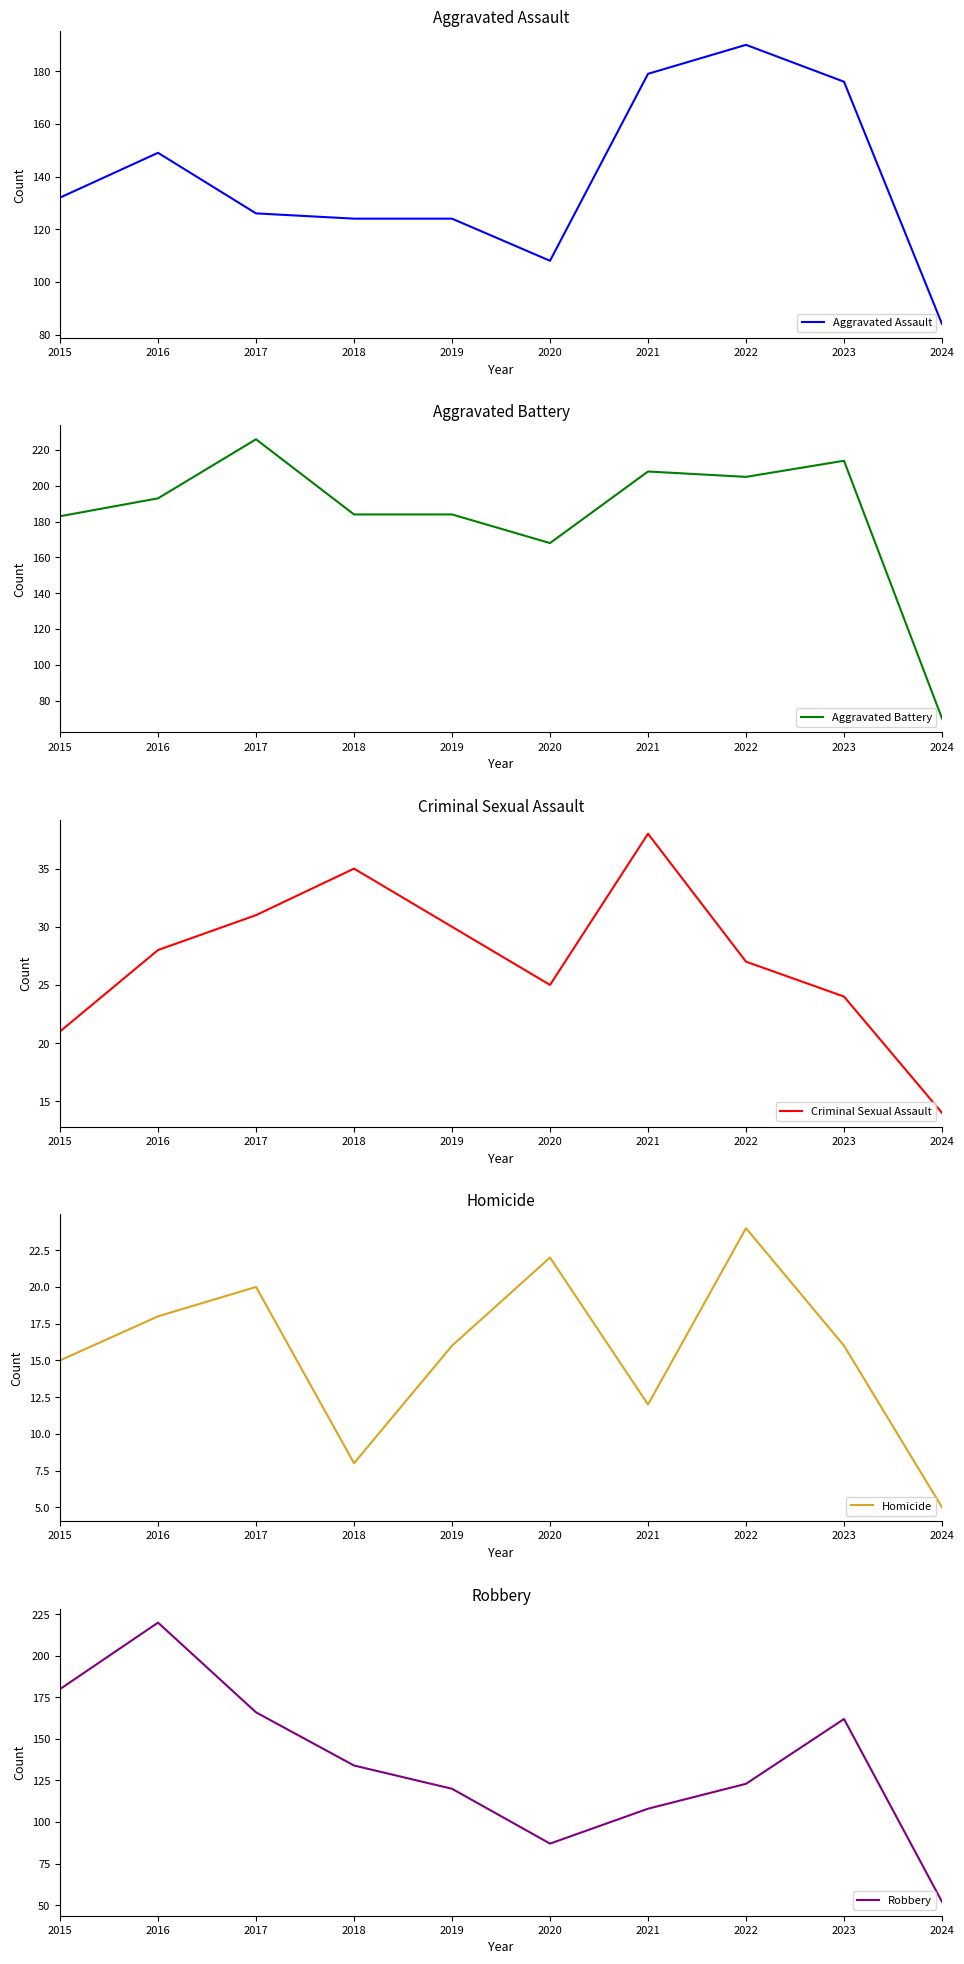

What is the value of the Criminal Sexual Assault point at the 1st from the left?

21